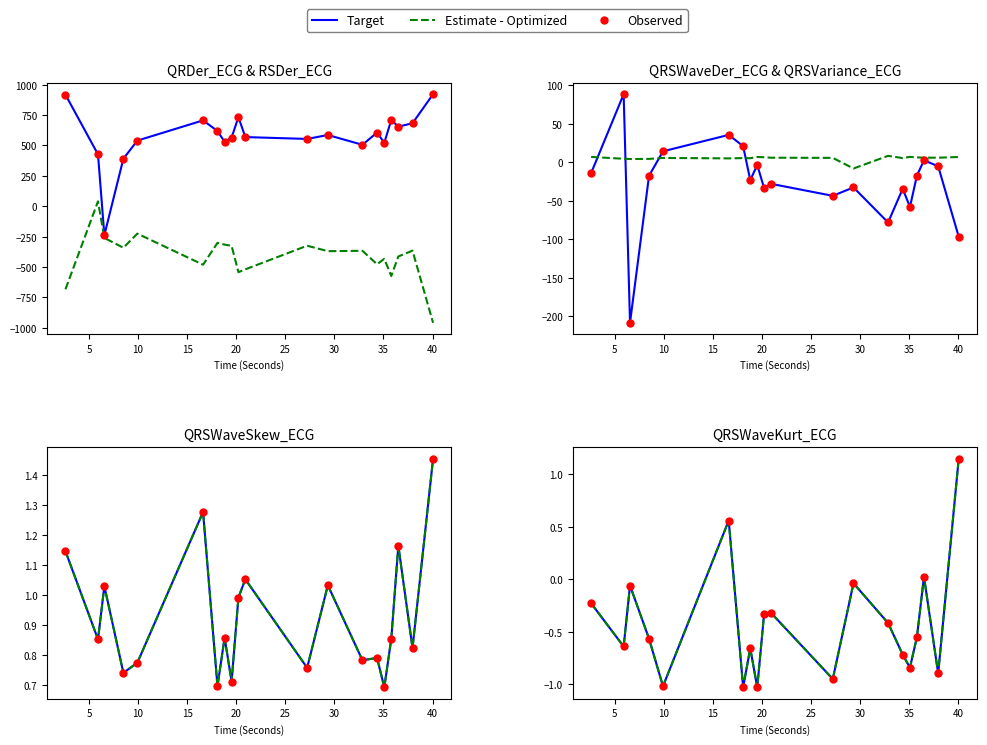

Which series reaches the maximum Y coordinate?

QRDer_ECG